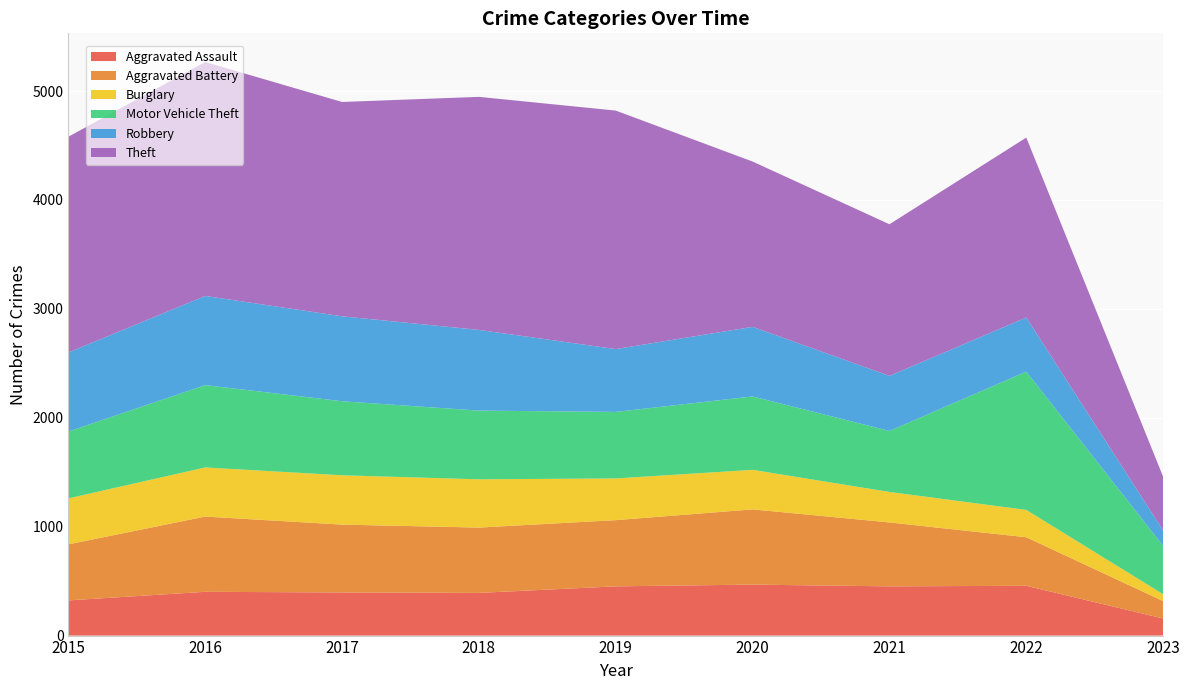

Reading left to right, what are all the values shown in this chart?

Aggravated Assault: 323	402	396	392	452	468	452	457	157
Aggravated Battery: 515	691	623	600	608	691	587	446	160
Burglary: 422	451	453	443	383	363	280	251	63
Motor Vehicle Theft: 614	756	680	631	611	674	560	1270	444
Robbery: 726	819	780	741	577	639	506	497	142
Theft: 1981	2148	1968	2140	2190	1518	1392	1652	493